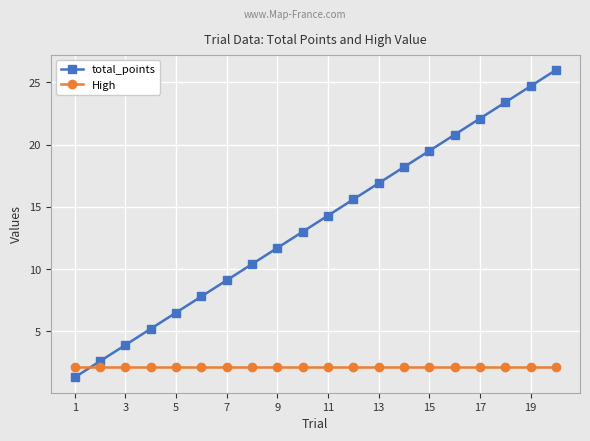

What is the value of the total_points point at the 4th from the left?

5.2